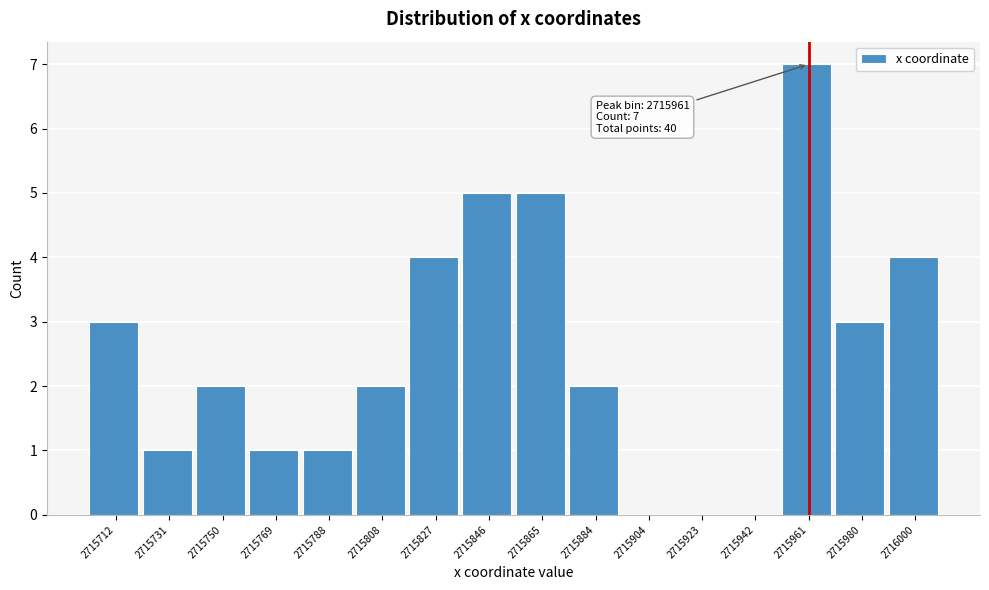

Which range on the x-axis has the tallest bar?

2715952 to 2715972